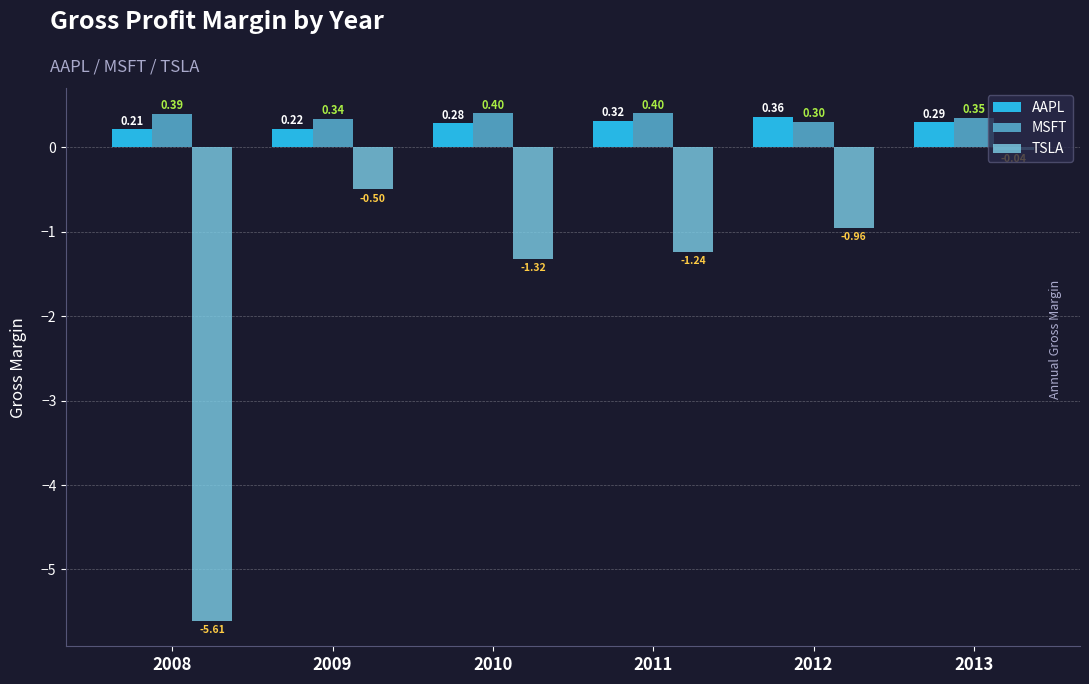

The value of TSLA at 2008 is -9.5. True or false?

False